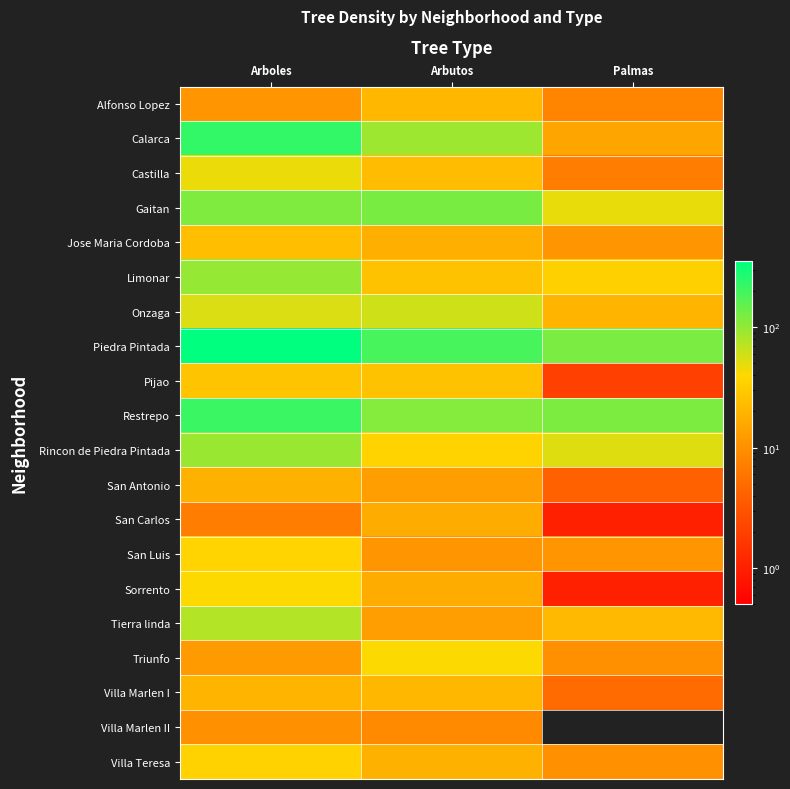

How many data points does each series have?

3